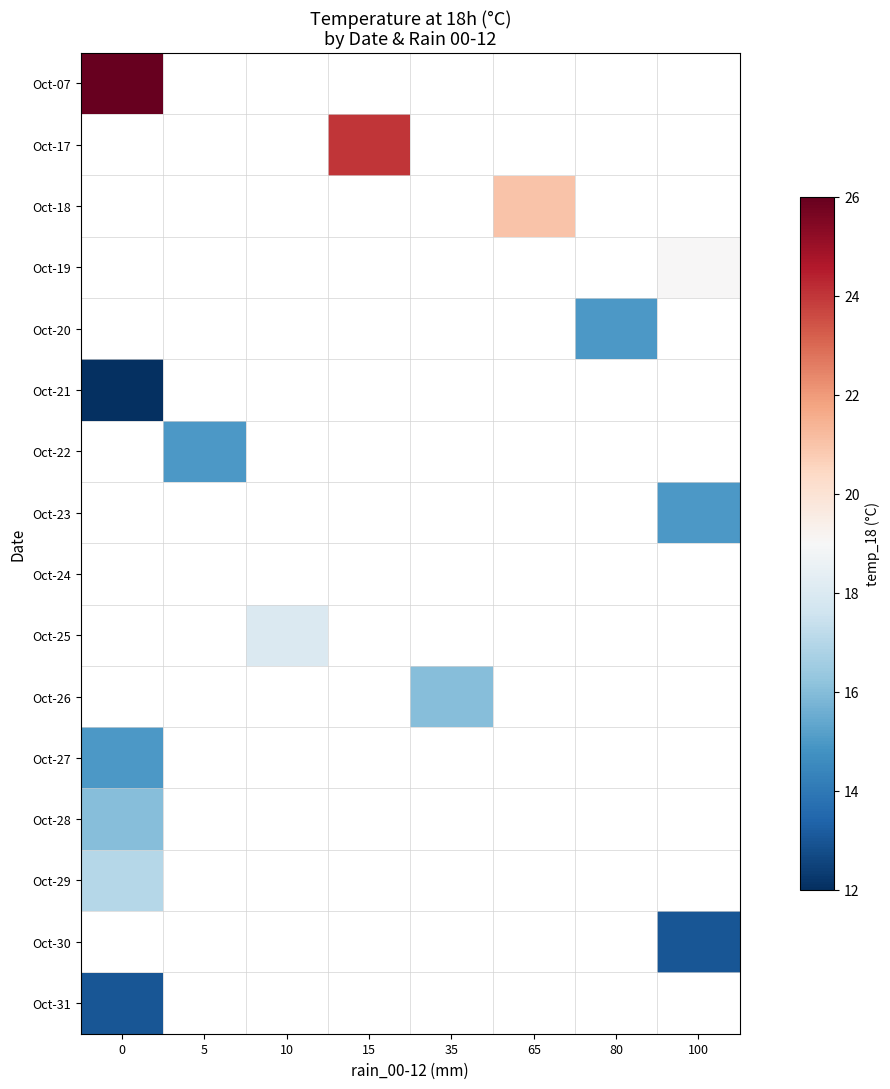

True or false: Oct-07 has a value of 26.0 at 0.

True